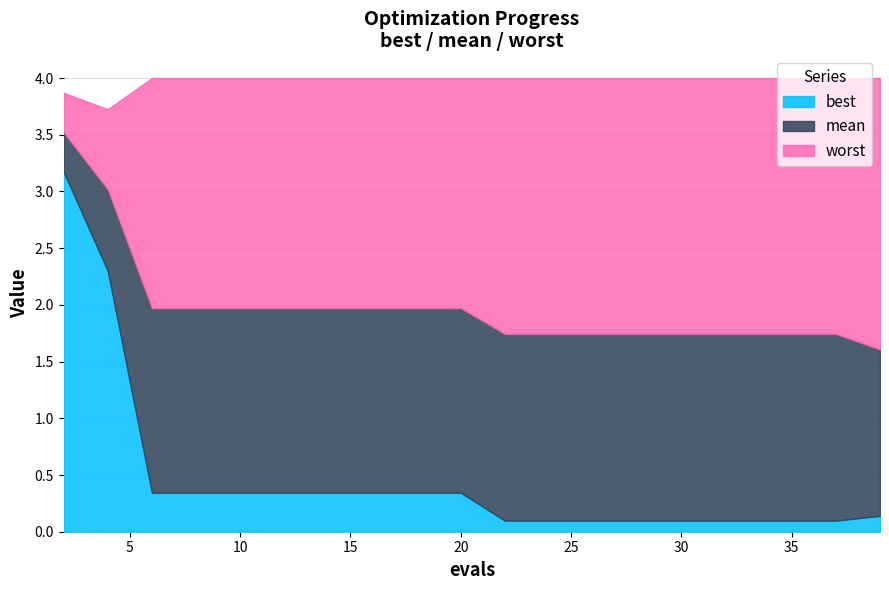

True or false: worst has a value of 4.0 at 12.

True